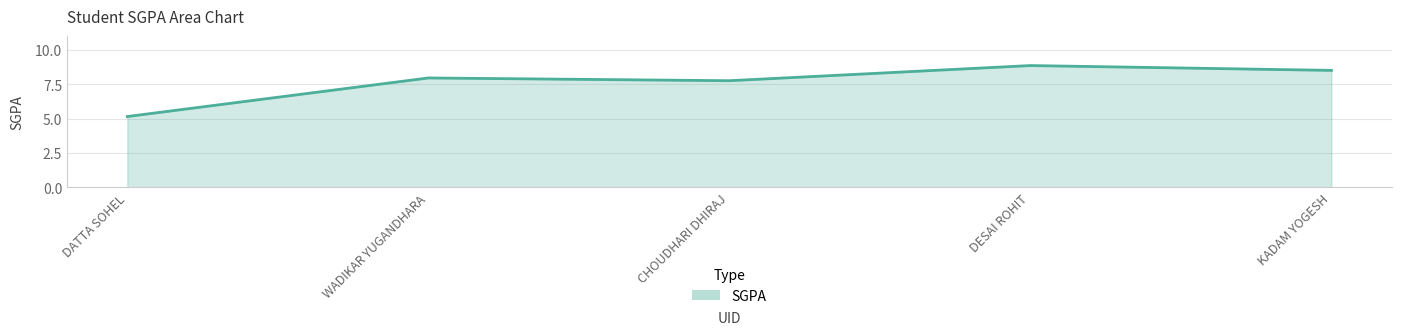

Approximately how many times larger is the value at WADIKAR YUGANDHARA compared to CHOUDHARI DHIRAJ?

1.0